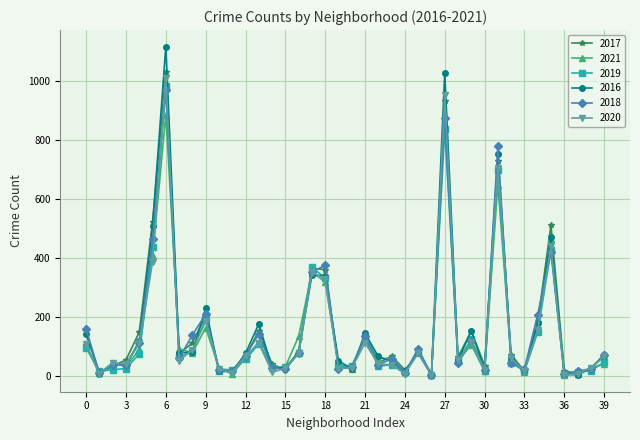

True or false: 2019 has more than 1 points higher than both neighbors.

True